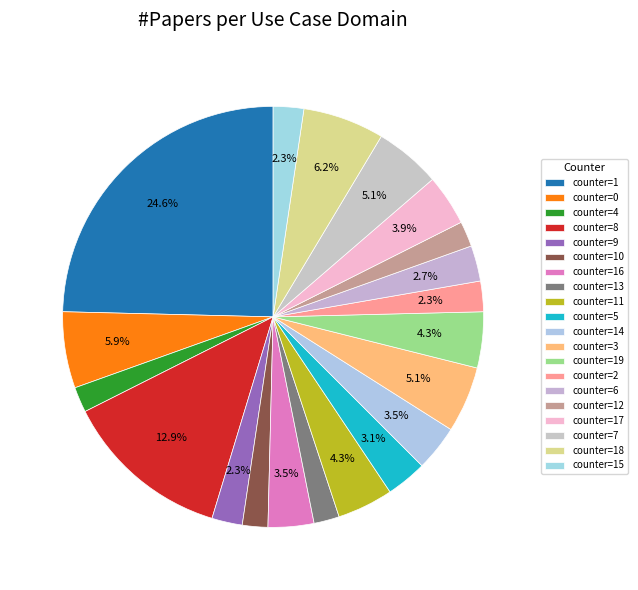

To the nearest percent, what is the average slice percentage?

5%